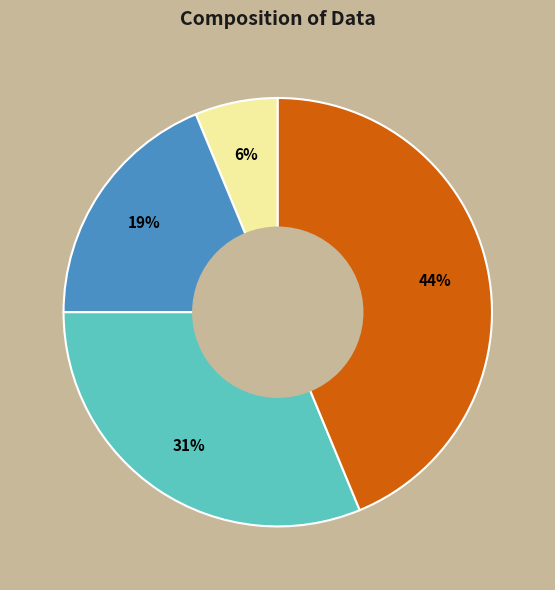

Does any single category account for the majority?

No